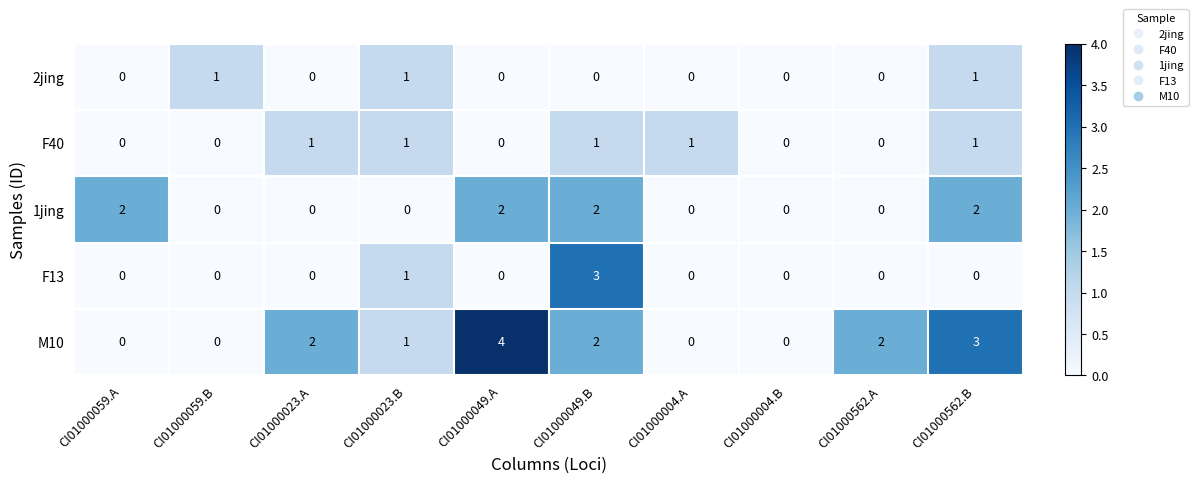

The F13 series shows 3 at CI01000049.B. True or false?

True